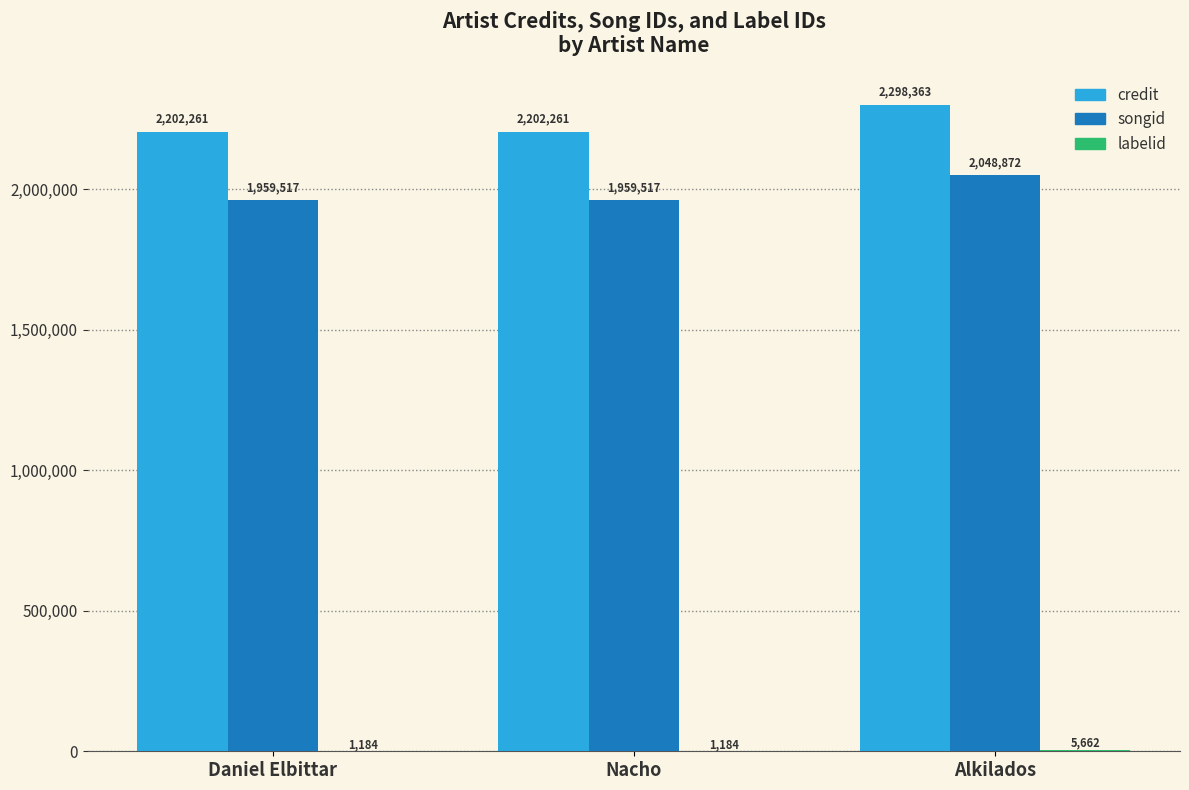

What is the sum of all credit values?

6702885